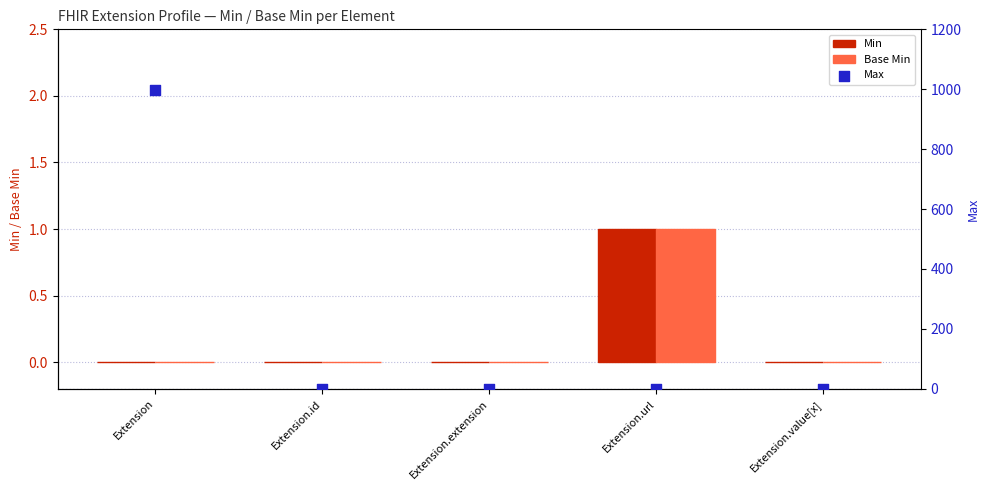

At which category is the sum across all series the highest?

Extension